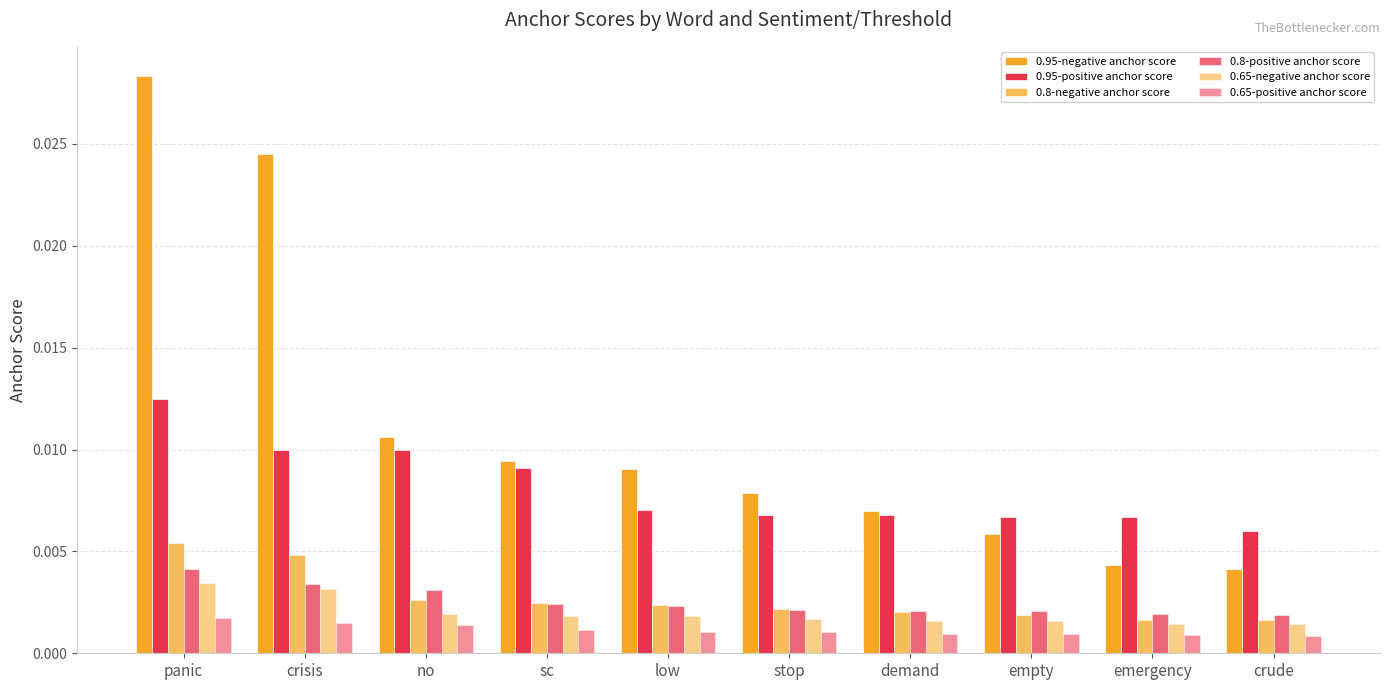

Is the value of 0.8-negative anchor score at low greater than the value of 0.8-positive anchor score at low?

Yes